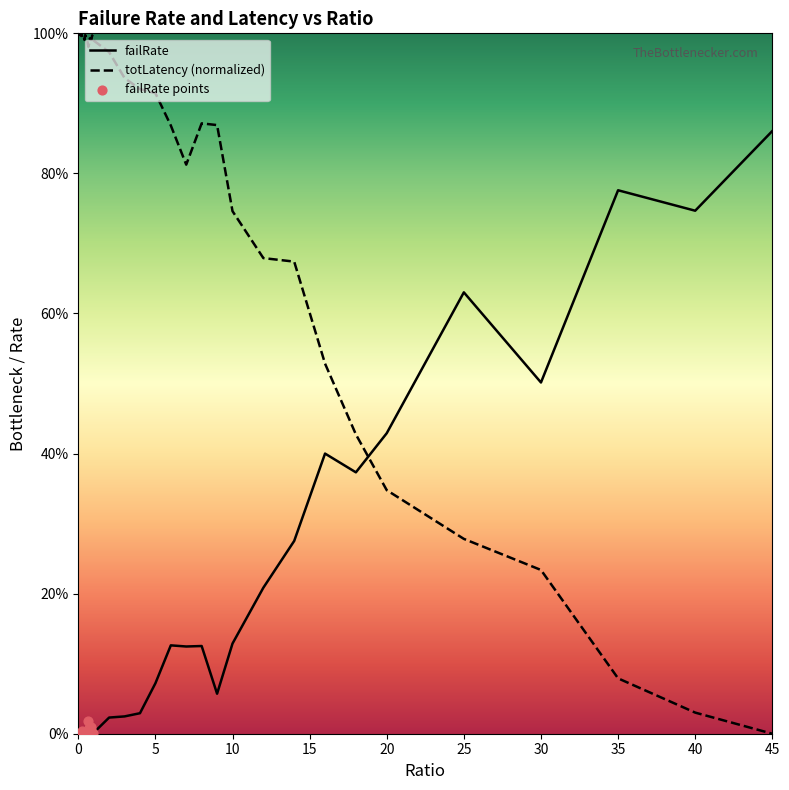

Which series has the widest spread of Y values?

totLatency